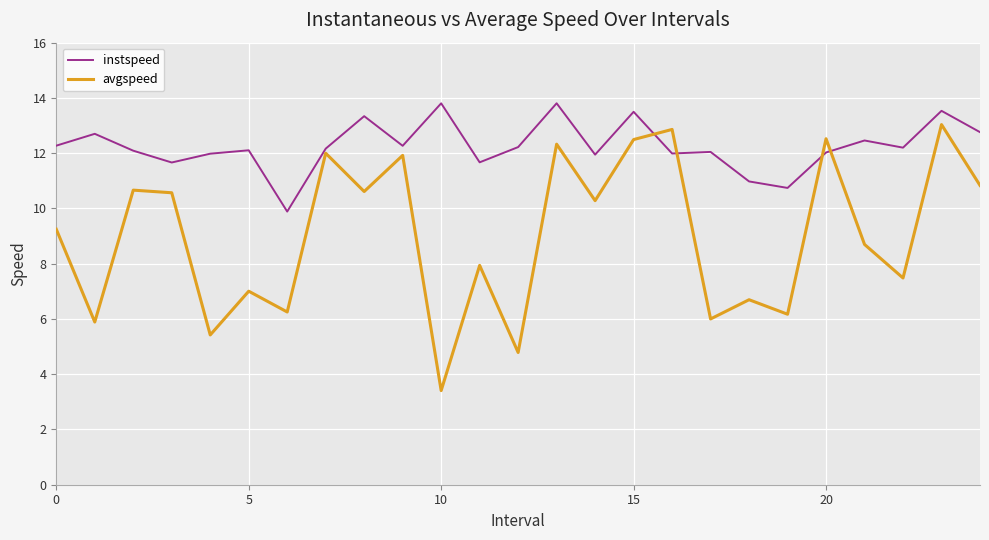

What is the difference between the maximum and minimum values in the instspeed series?

3.9